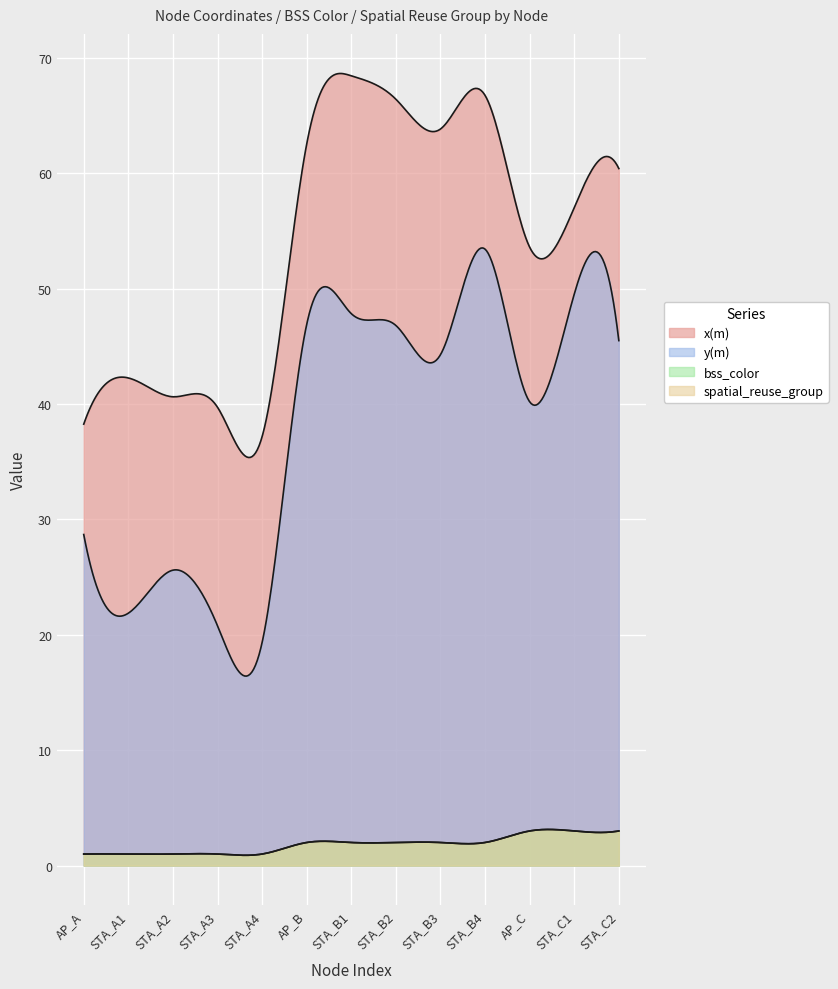

Between STA_B2 and STA_A3, which is larger?

STA_B2